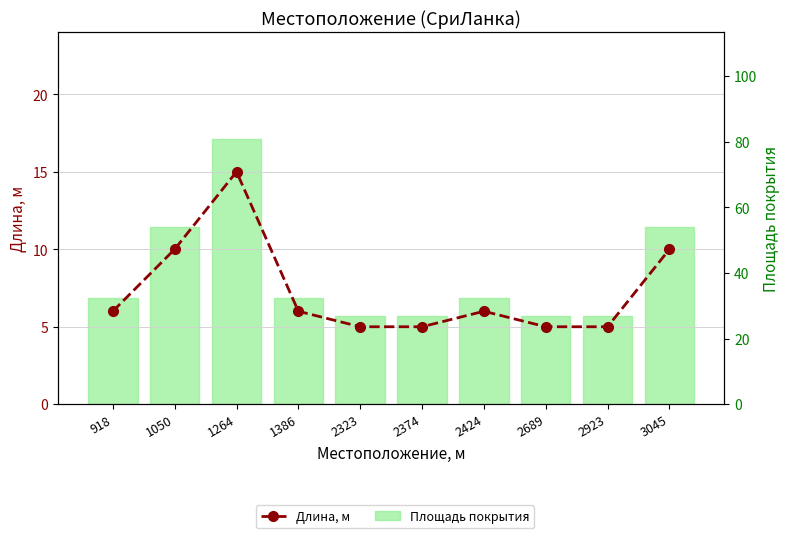

What is the value of the Площадь покрытия bar at the 7th from the left?

32.4